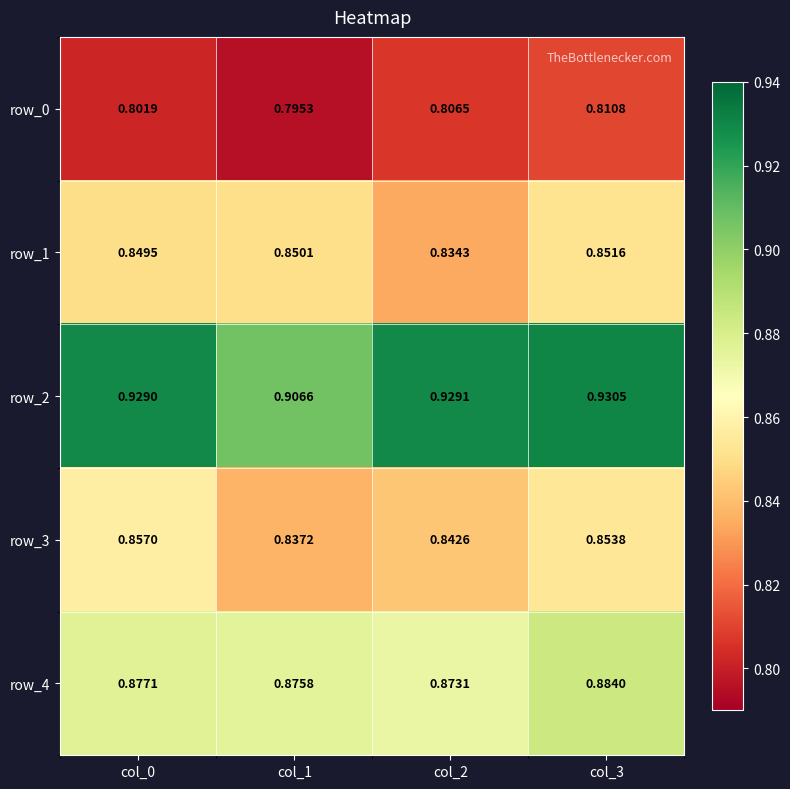

True or false: row_0 has a value of 0.5 at col_1.

False